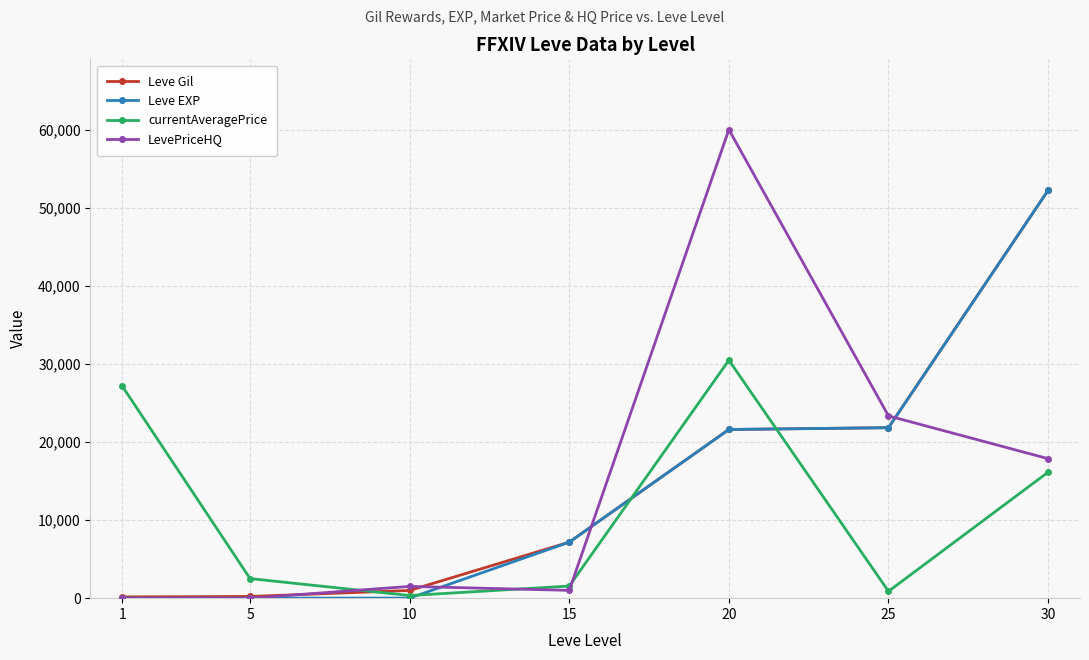

Is the value of currentAveragePrice at 1 greater than the value of Leve Gil at 20?

Yes